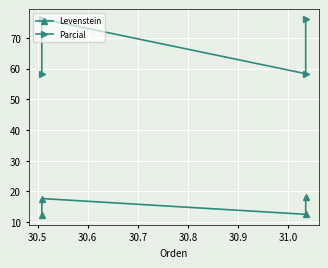

What is the smallest value displayed?

12.3